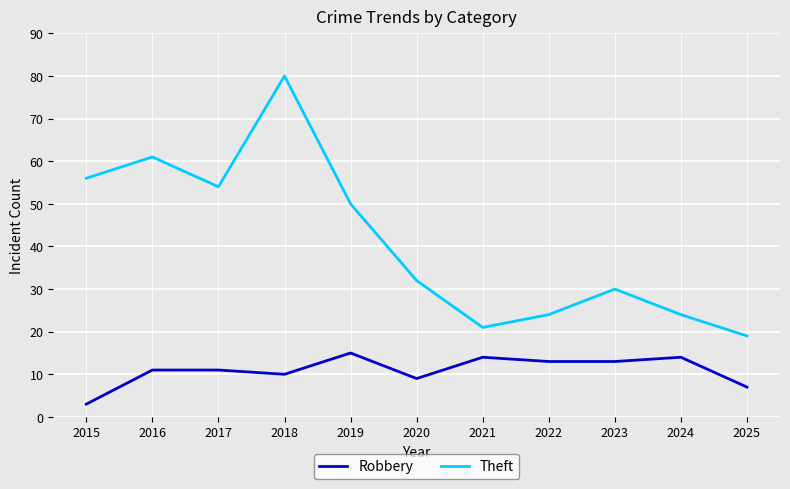

At which label does Theft reach its peak?

2018